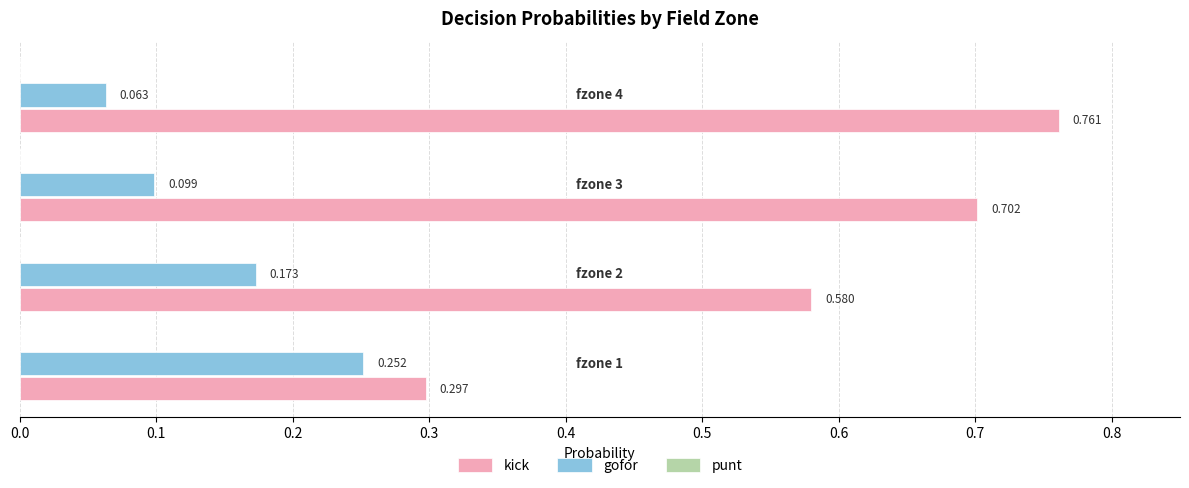

Rank the series by their maximum value, from lowest to highest.

gofor, kick